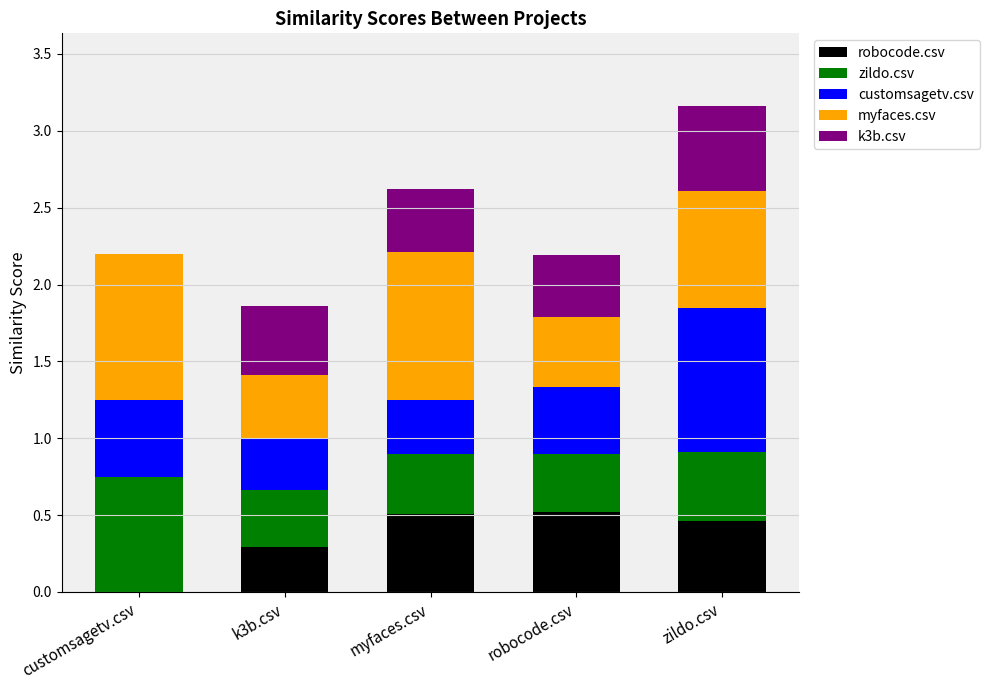

What is the total value across all series at robocode.csv?

2.2